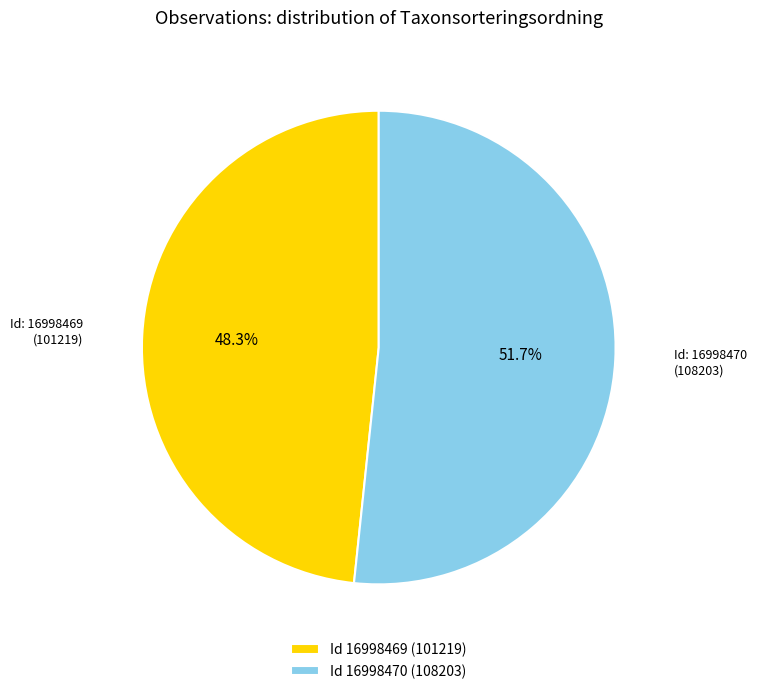

Rank the categories by value from highest to lowest.

Id 16998470 (108203), Id 16998469 (101219)